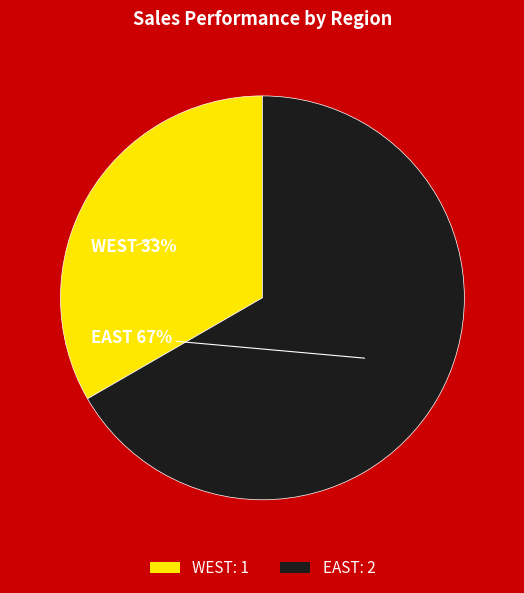

Which slice represents more than half of the pie?

EAST